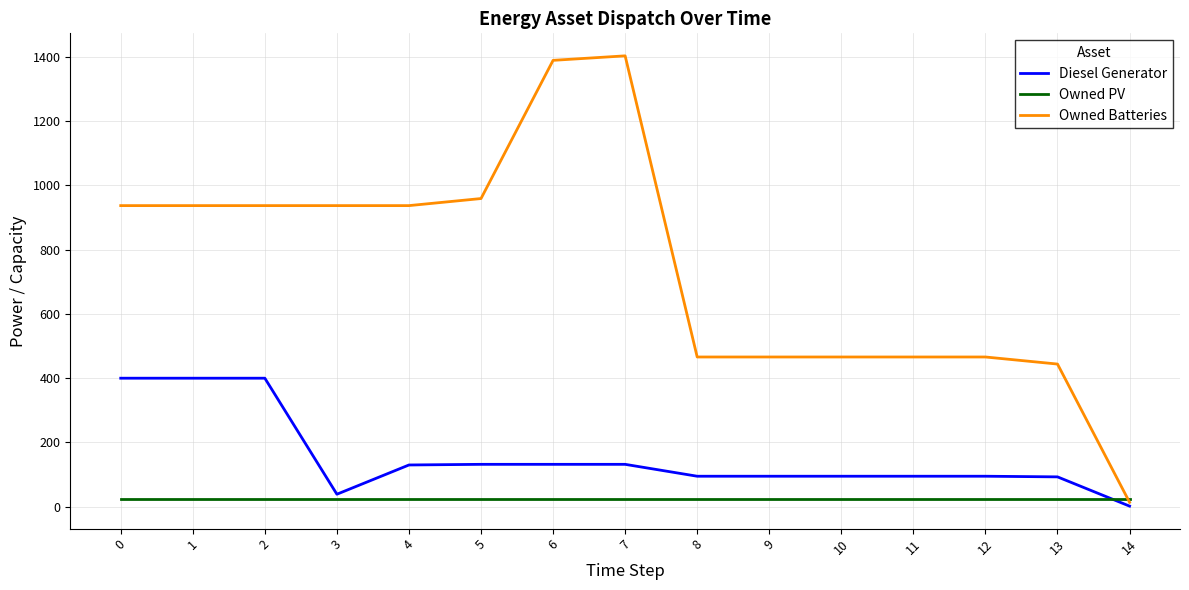

True or false: Diesel Generator has a value of 170 at 11.

False